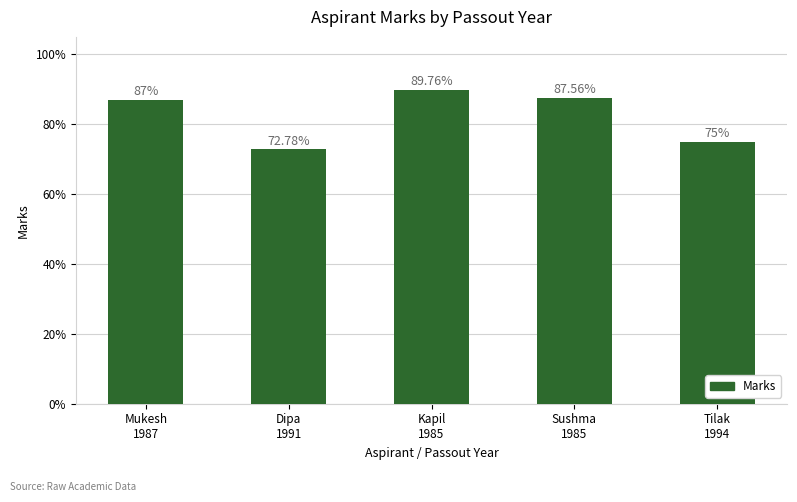

List the labels in order of value, largest first.

Kapil
1985, Sushma
1985, Mukesh
1987, Tilak
1994, Dipa
1991